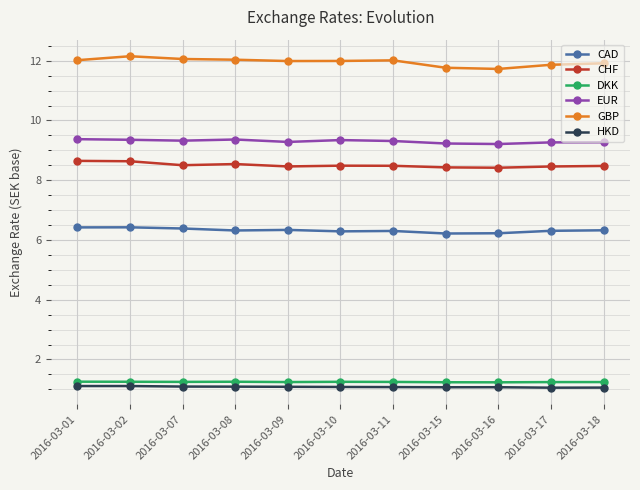

Which series has the largest range (max minus min)?

GBP